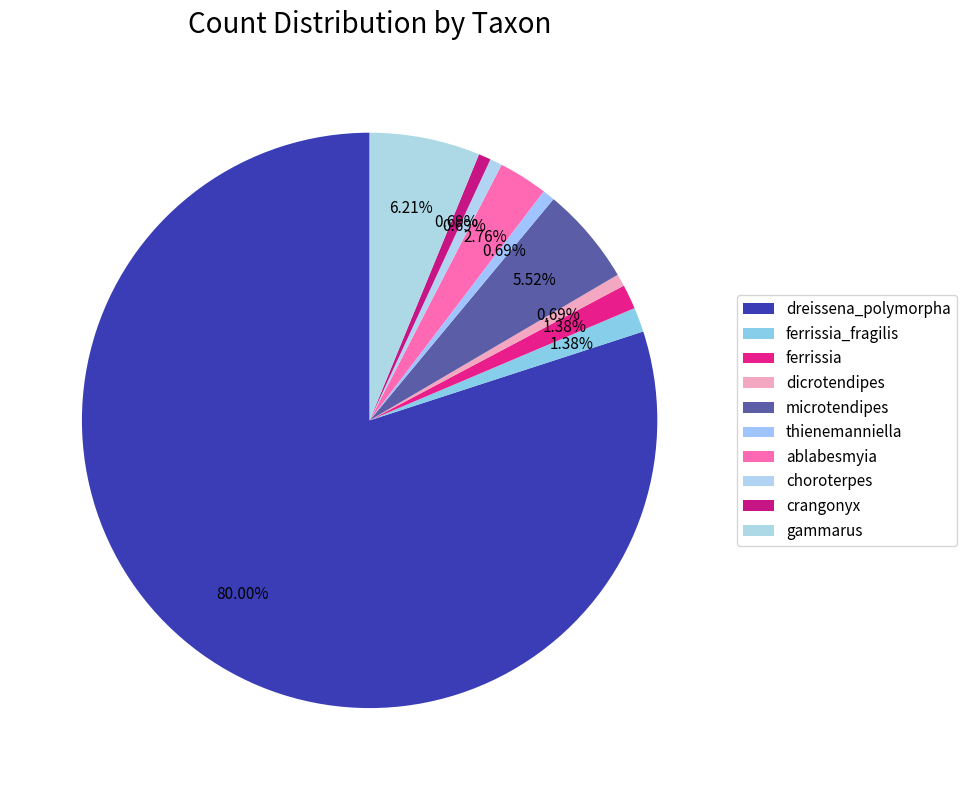

To the nearest percent, what portion does microtendipes represent?

6%